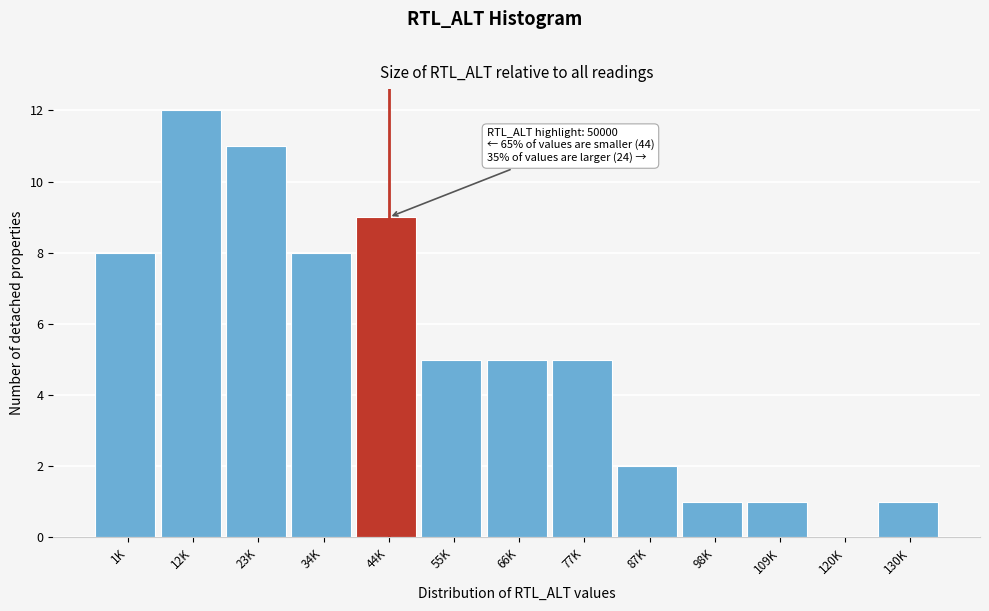

Reading left to right, extract all data points from this chart.

1K=8	12K=12	23K=11	34K=8	44K=9	55K=5	66K=5	77K=5	87K=2	98K=1	109K=1	120K=0	130K=1